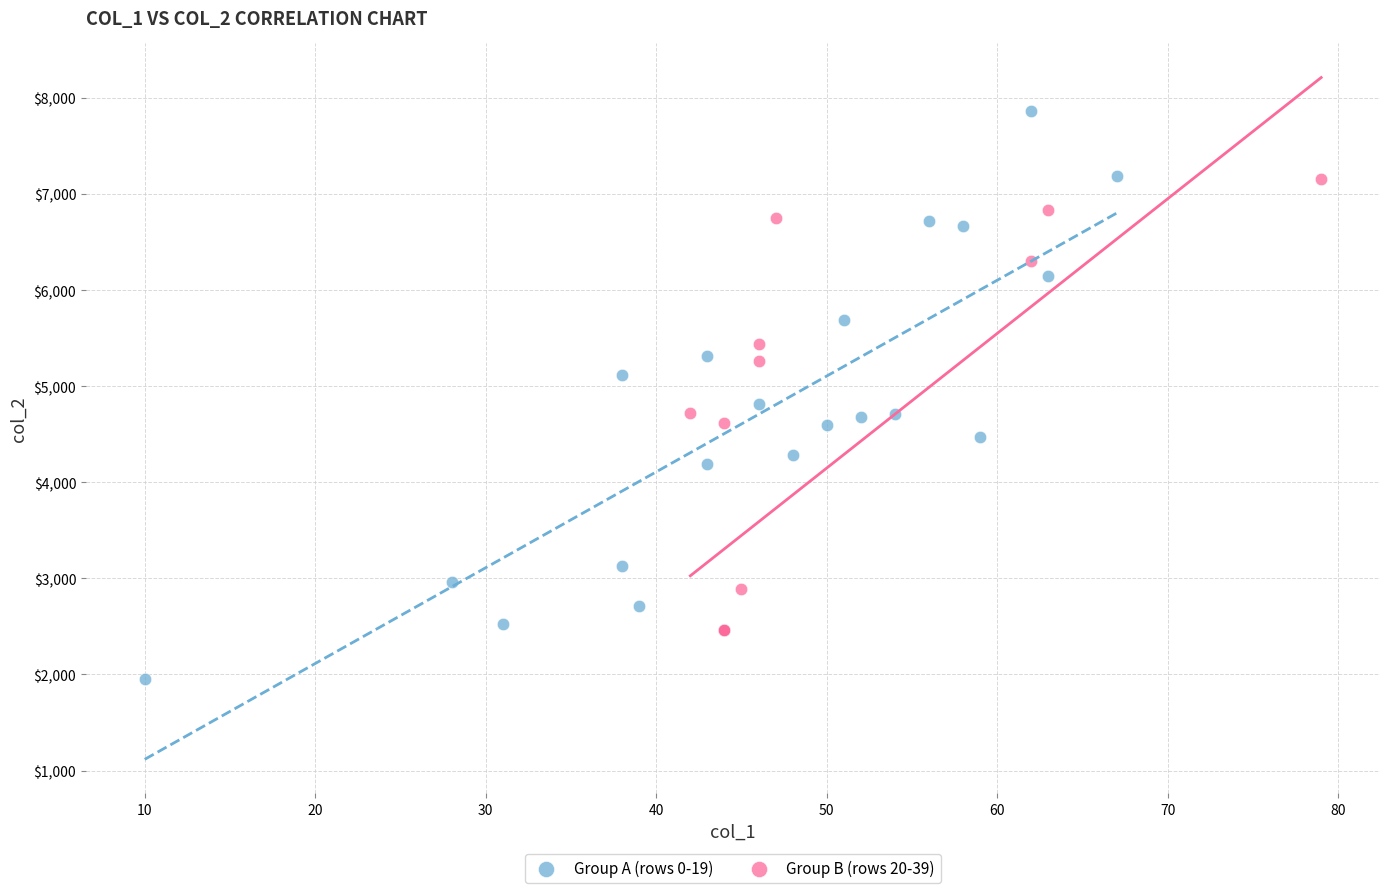

Which series reaches the minimum Y coordinate?

Group A (rows 0-19)